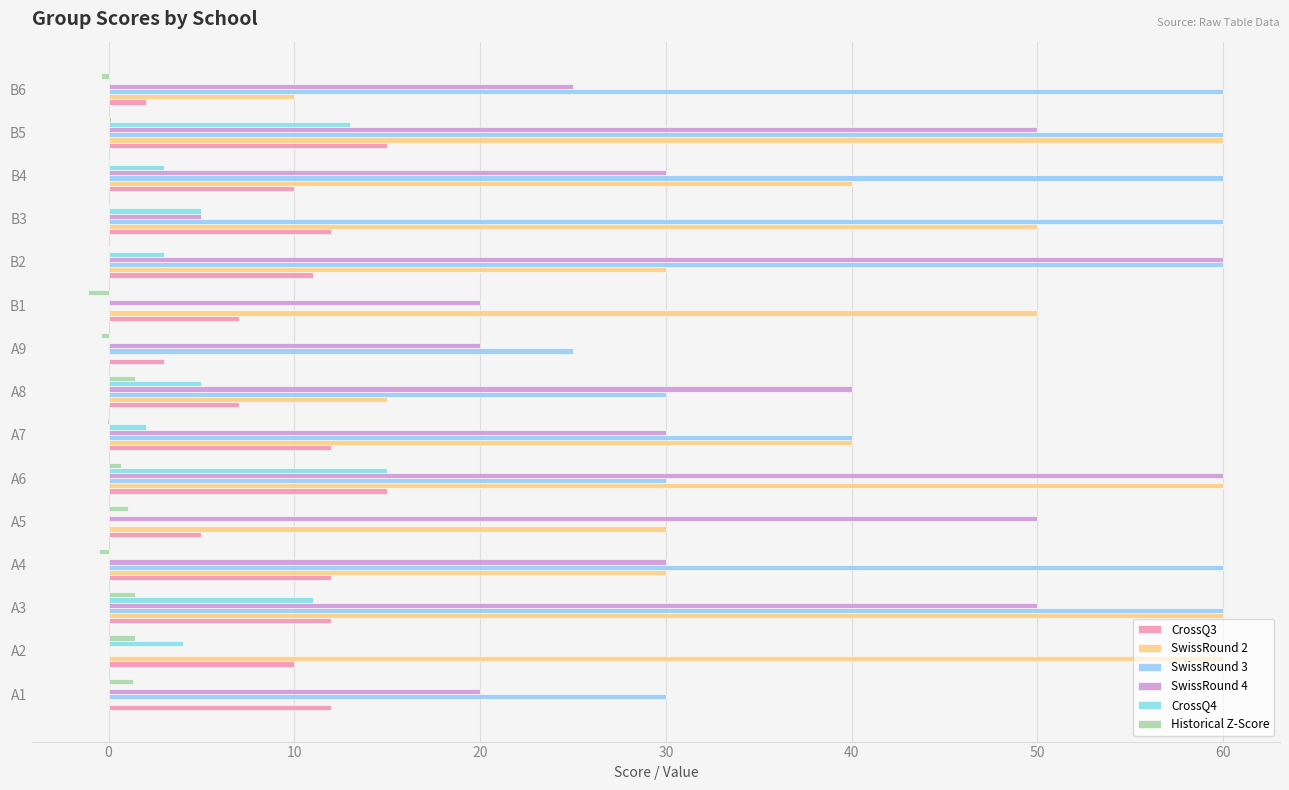

How many distinct data groups are displayed?

6